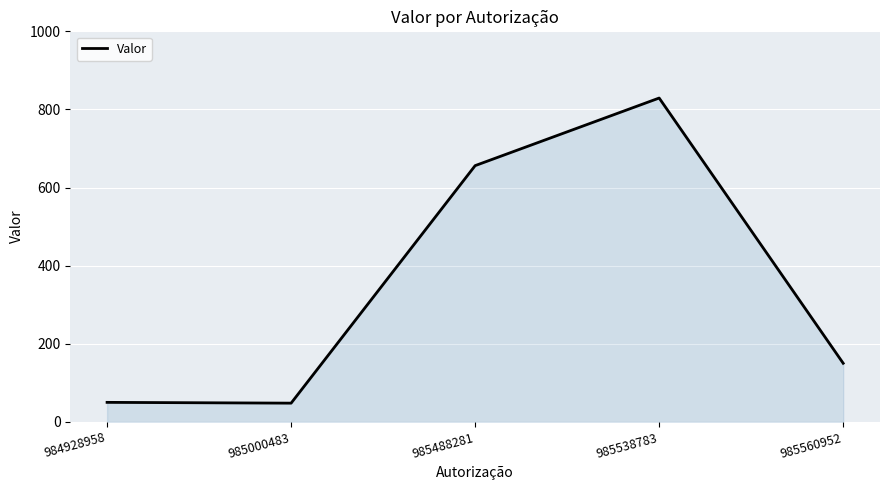

Between 985560952 and 985488281, which is larger?

985488281